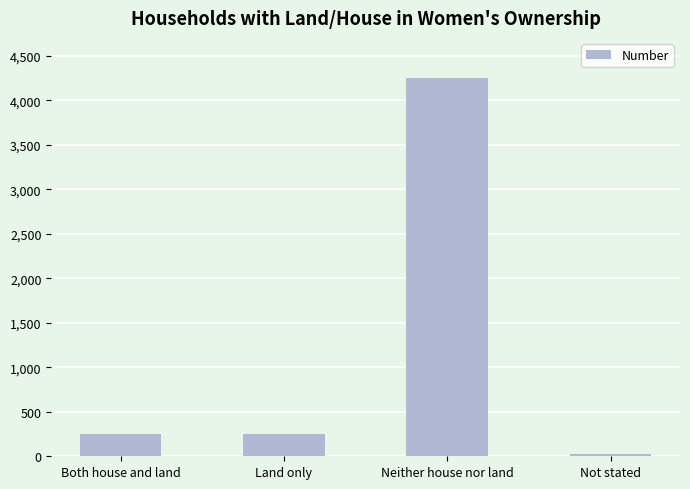

What is the label of the 1st bar from the left?

Both house and land